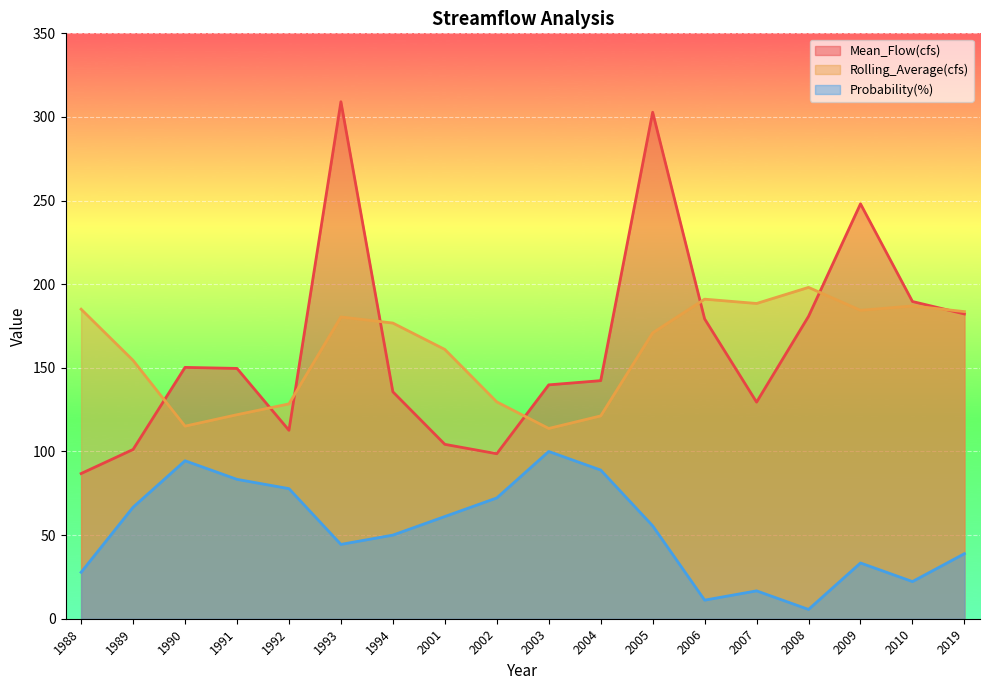

How many values in the Probability(%) series are below 55?

9